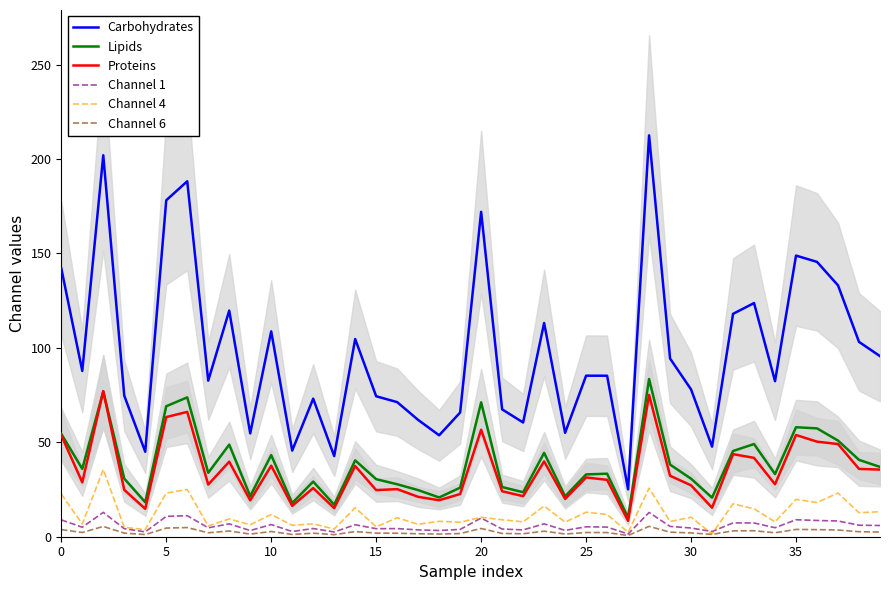

What is the average value of the Channel 4 series?

11.9